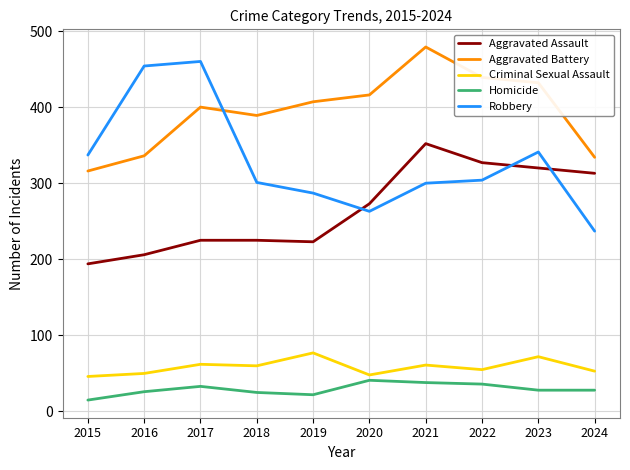

True or false: Homicide and Aggravated Assault intersect in this chart.

False